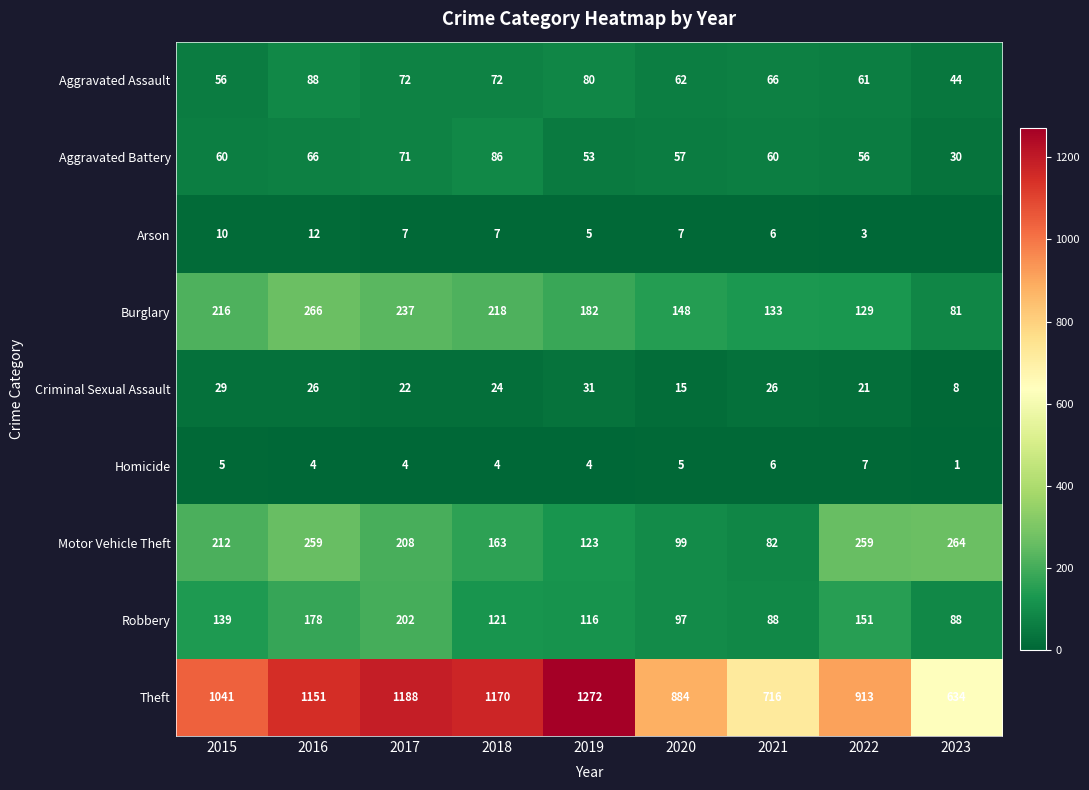

Which series changed the most between 2016 and 2017?

Motor Vehicle Theft